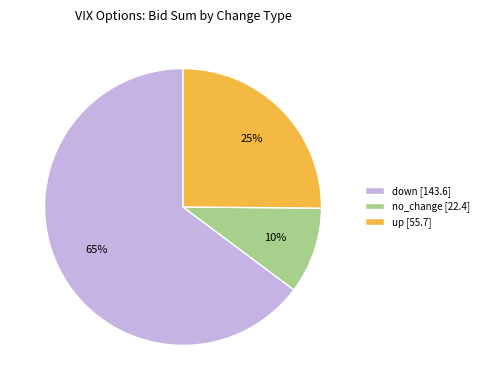

Is it true that up [55.7] is 25% of the pie?

True